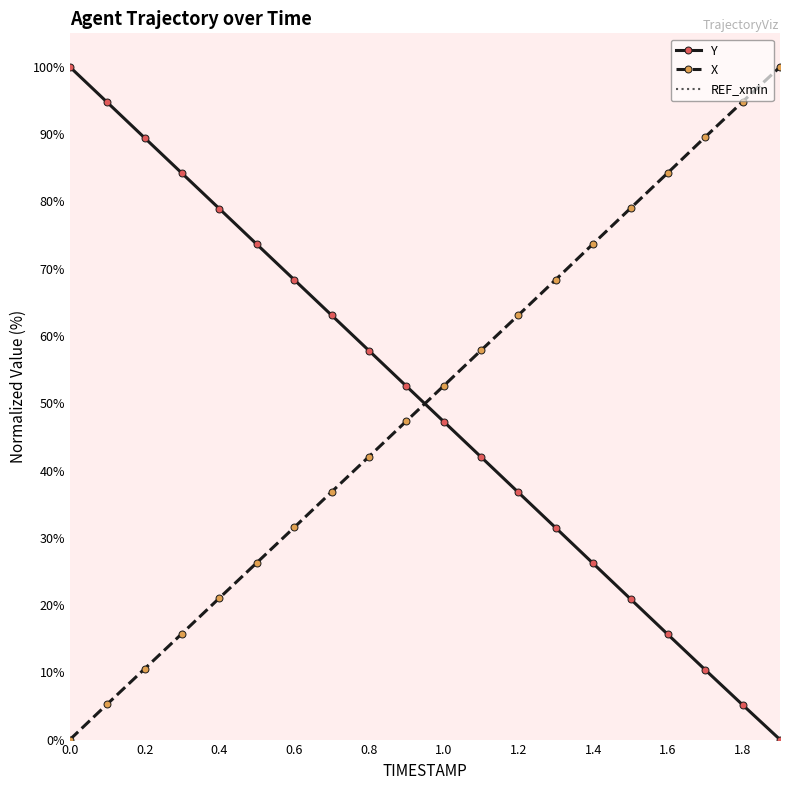

What is the greatest value displayed?

100.0